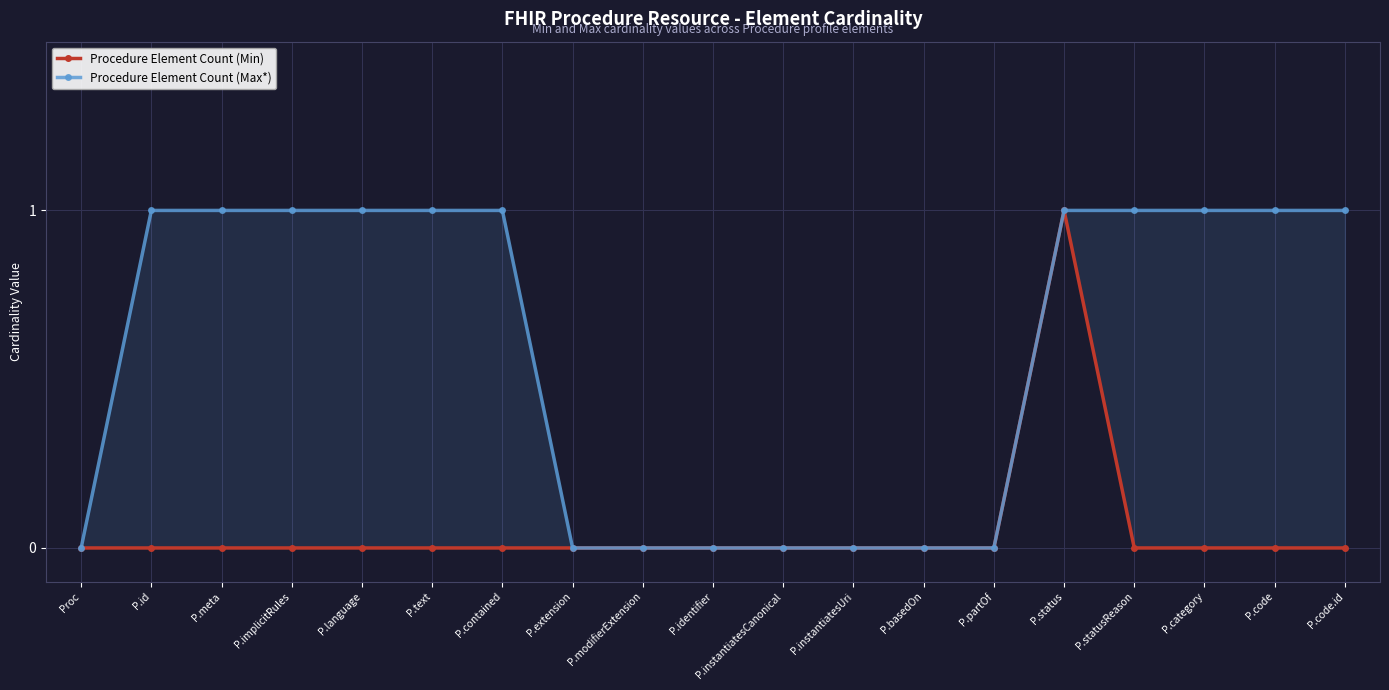

Where is Procedure Element Count (Min) nearest to the value 0?

Proc